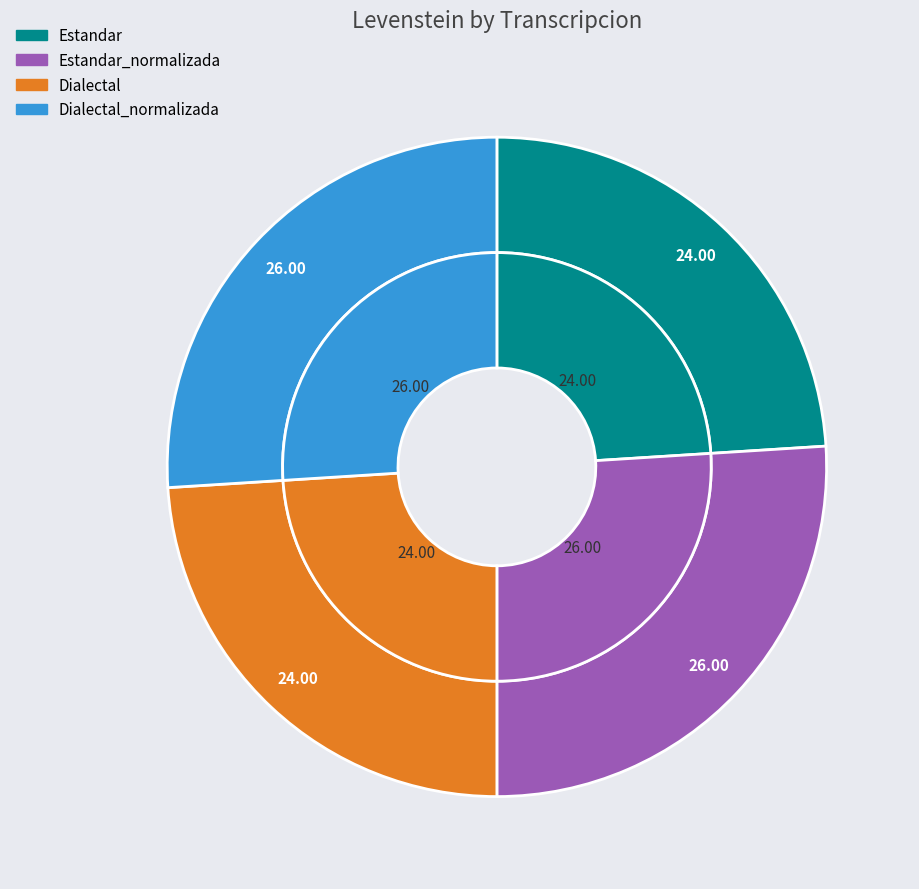

Combined, do Dialectal_normalizada and Dialectal account for over 50%?

No